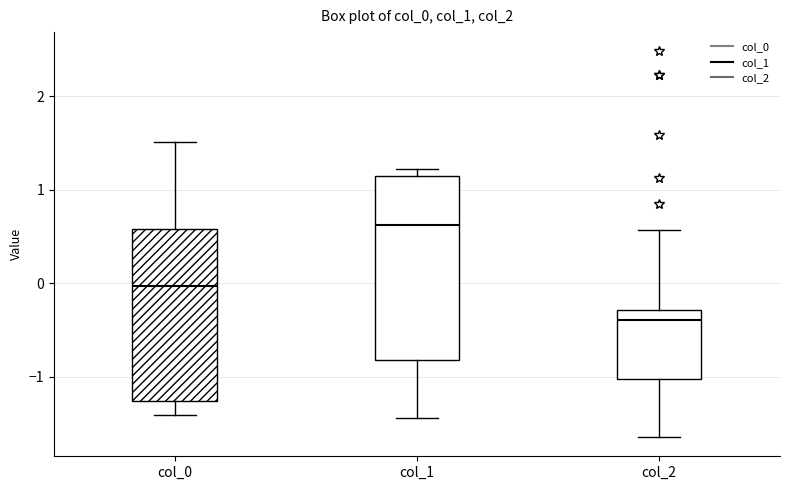

Where does the median line of the box for col_2 sit on the y-axis? The values are not printed on the chart, so give them approximately, as read against the axis.

-0.4